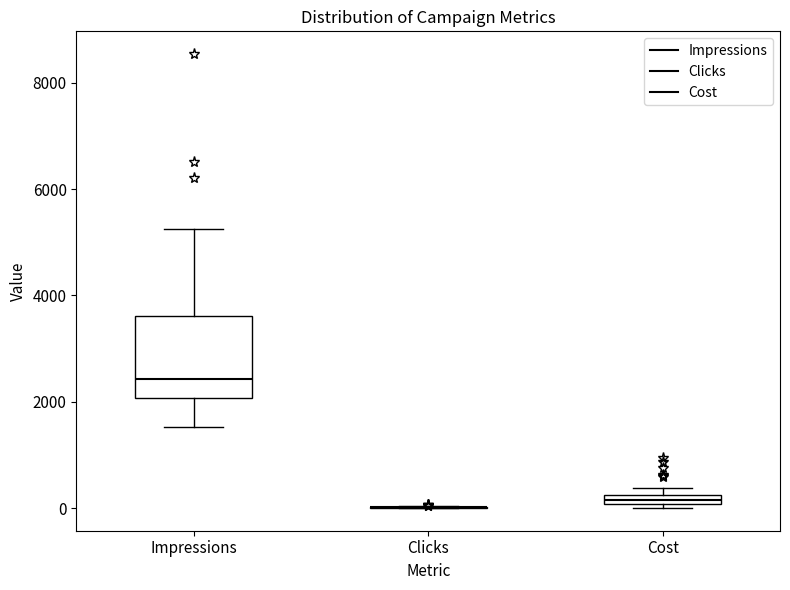

Where is the lower edge of the box for Cost on the y-axis? The values are not printed on the chart, so give them approximately, as read against the axis.

0